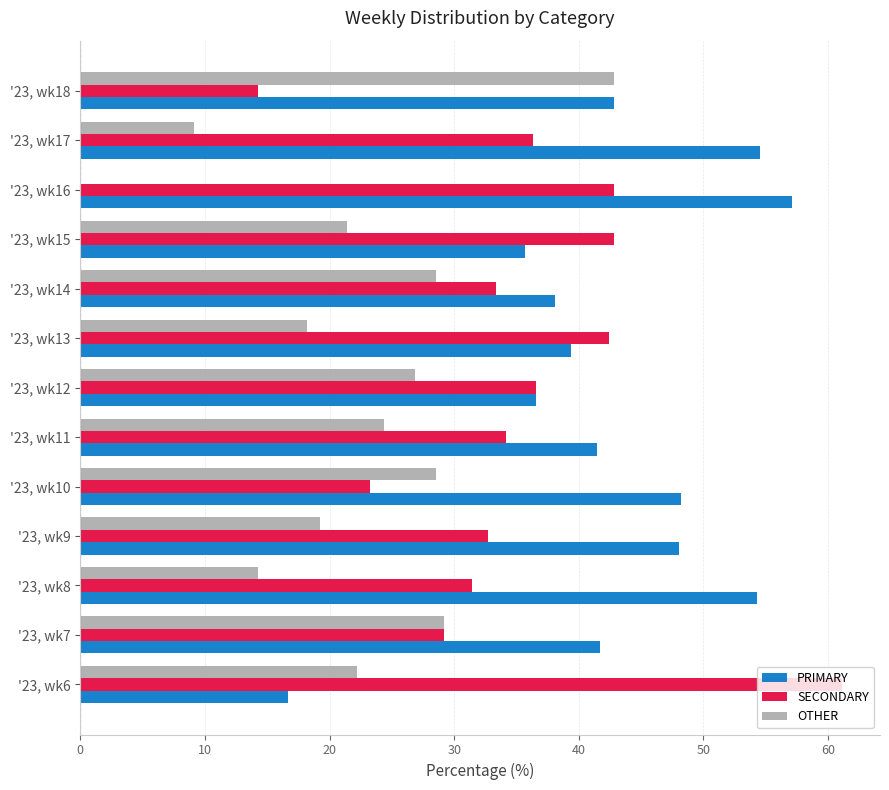

True or false: SECONDARY has a value of 11.2 at '23, wk10.

False